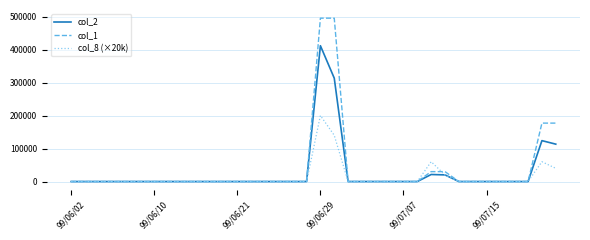

Which series has the largest range (max minus min)?

col_1